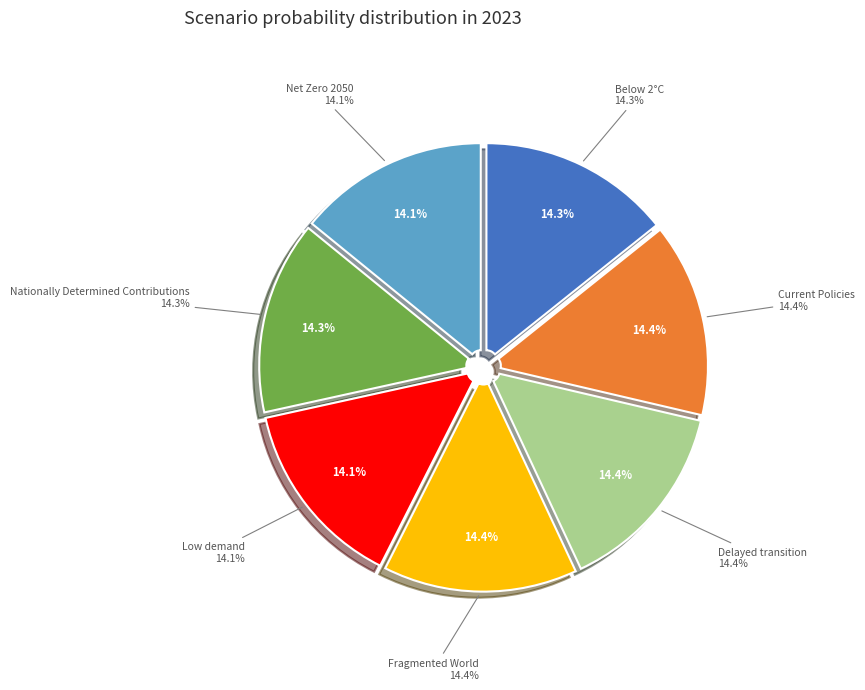

Count the number of slices in the pie.

7